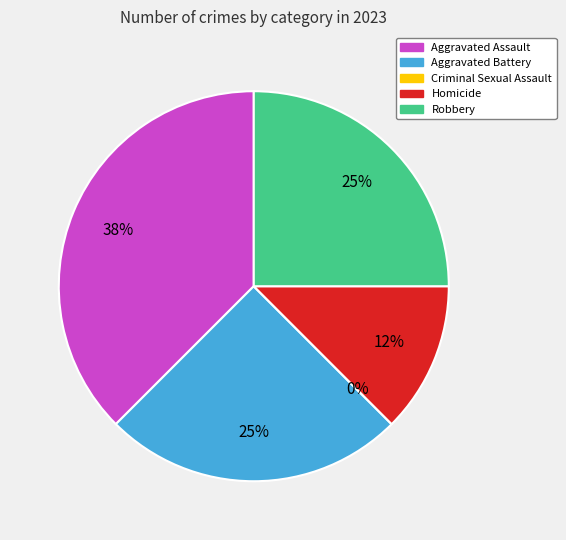

Rank the categories by value from highest to lowest.

Aggravated Assault, Aggravated Battery, Robbery, Homicide, Criminal Sexual Assault